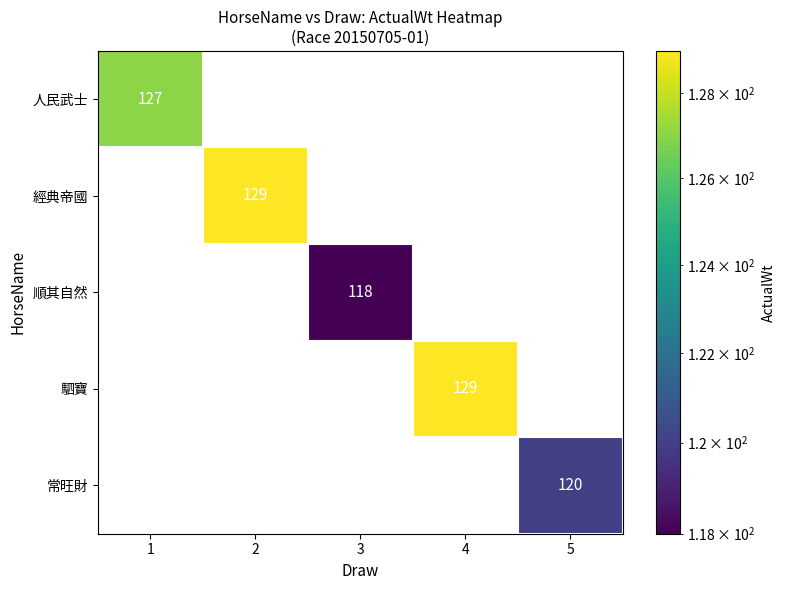

Between 1 and 5, which series saw the biggest shift?

人民武士